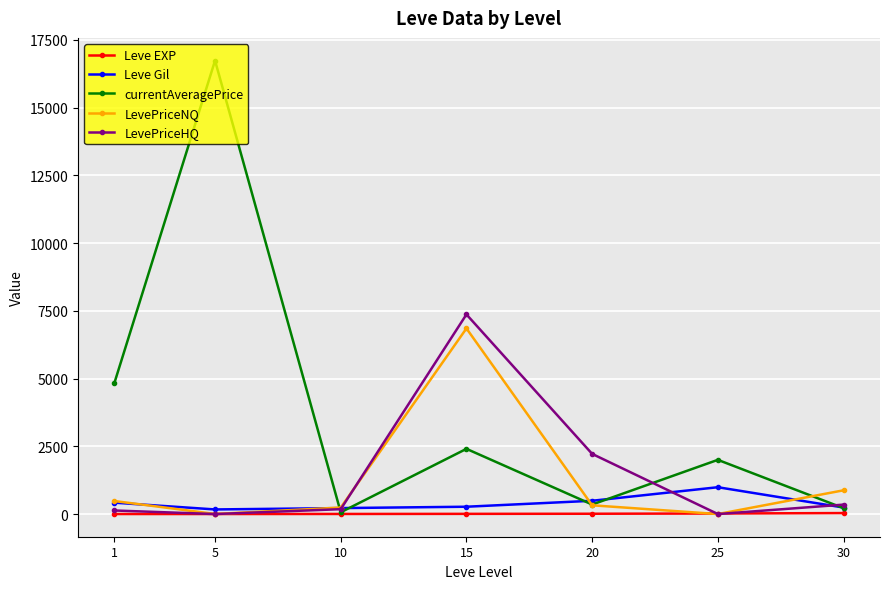

What is the value of the currentAveragePrice point at the 6th from the left?

2000